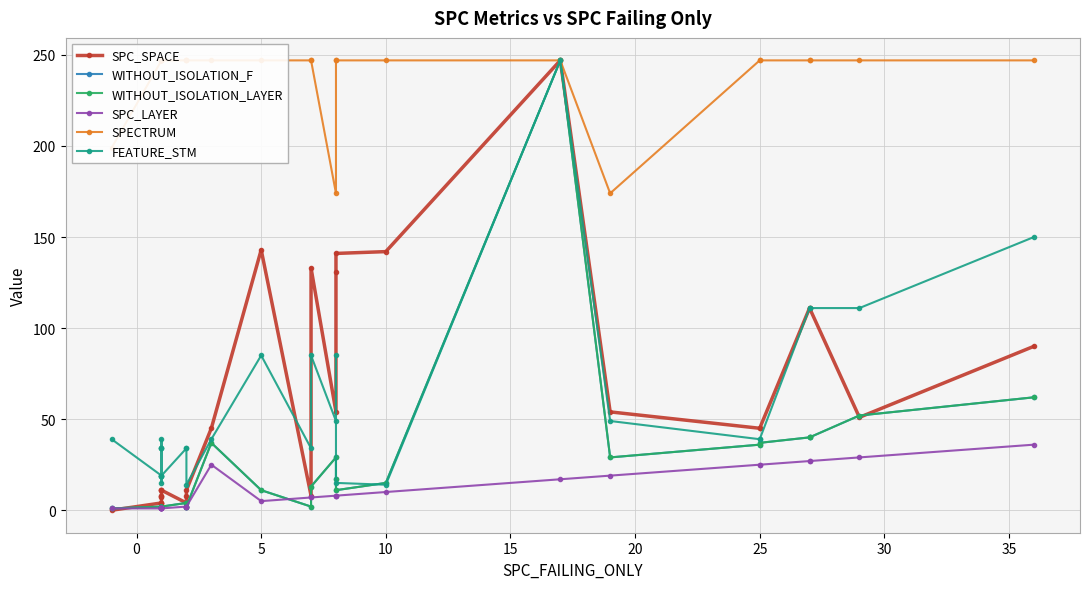

Is it true that WITHOUT_ISOLATION_LAYER equals 1 at 30?

False